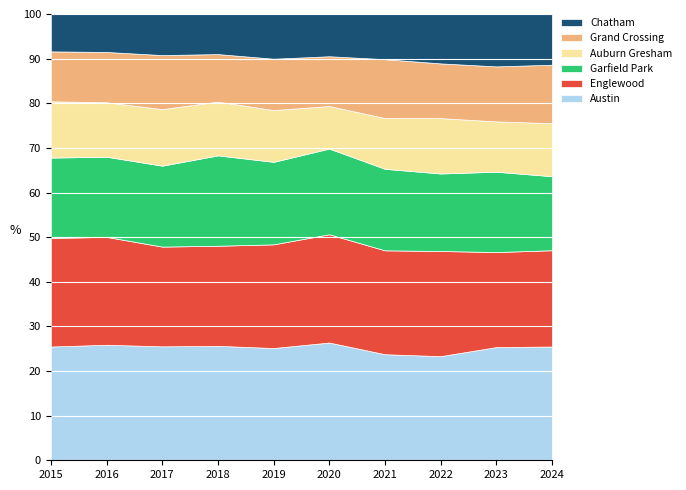

Reading left to right, list all the values displayed in this chart.

Austin: 2015=1719	2016=2086	2017=1972	2018=1912	2019=1792	2020=1959	2021=1695	2022=1541	2023=1854	2024=1646
Englewood: 2015=1641	2016=1948	2017=1726	2018=1672	2019=1655	2020=1801	2021=1660	2022=1556	2023=1556	2024=1393
Garfield Park: 2015=1214	2016=1448	2017=1401	2018=1510	2019=1317	2020=1426	2021=1303	2022=1147	2023=1316	2024=1071
Auburn Gresham: 2015=851	2016=983	2017=978	2018=898	2019=826	2020=708	2021=811	2022=819	2023=824	2024=767
Grand Crossing: 2015=754	2016=908	2017=936	2018=794	2019=820	2020=828	2021=941	2022=810	2023=901	2024=846
Chatham: 2015=565	2016=686	2017=711	2018=670	2019=714	2020=703	2021=722	2022=731	2023=858	2024=734